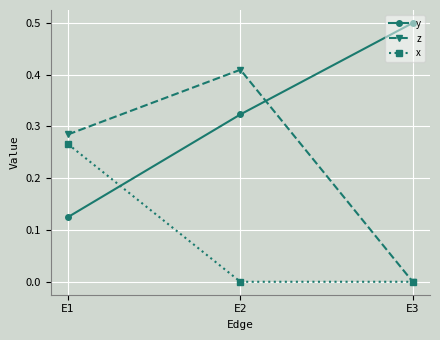

Between E1 and E2, which series saw the biggest shift?

x